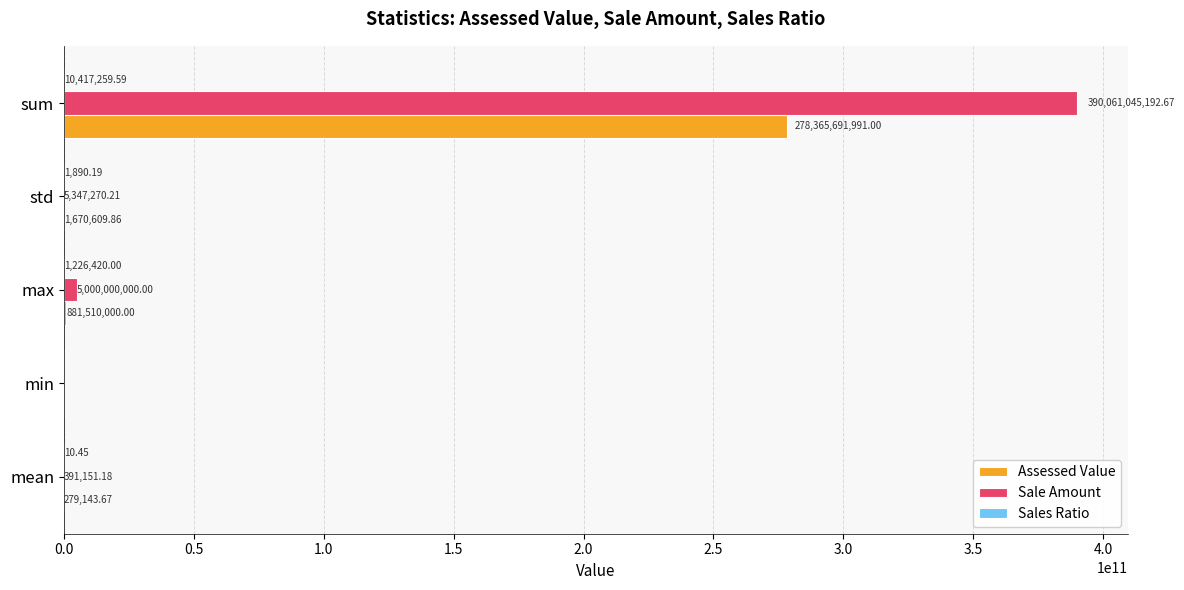

Which label corresponds to the largest value in the chart?

sum